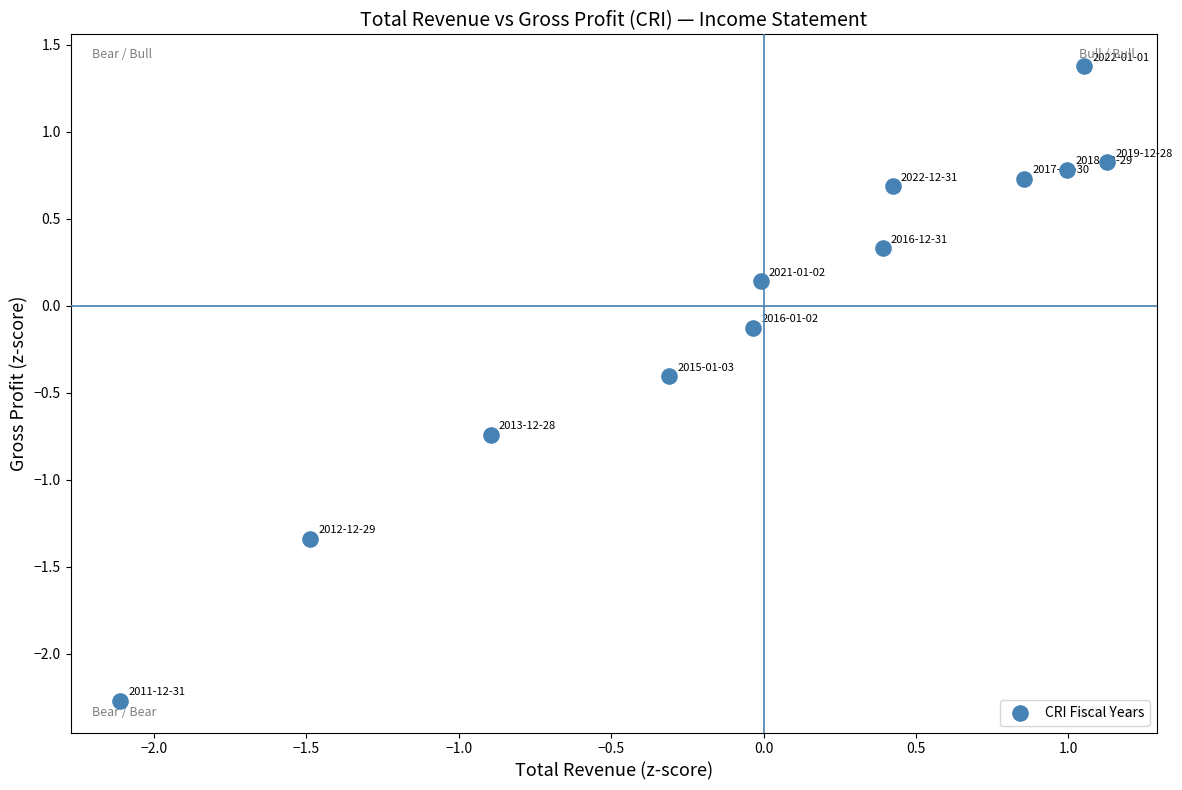

What is the range of Y values (max minus min)?

3.6